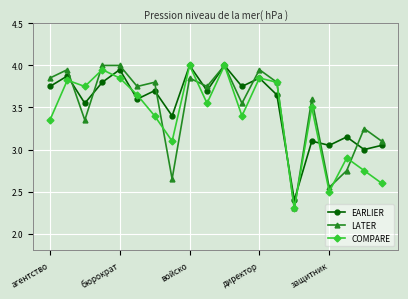

What are all the series names shown in the legend?

EARLIER, LATER, COMPARE